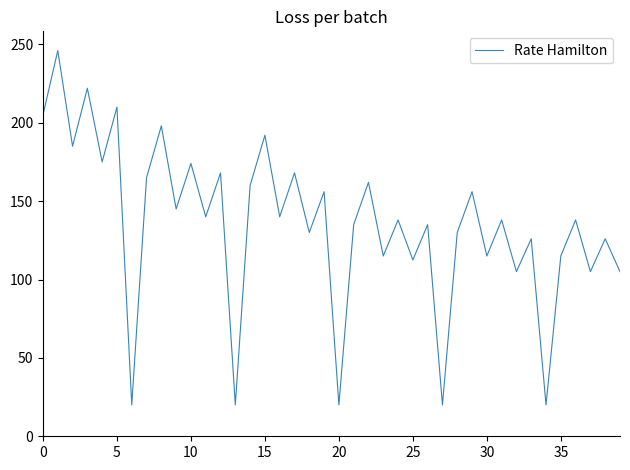

What is the greatest value displayed?

246.0